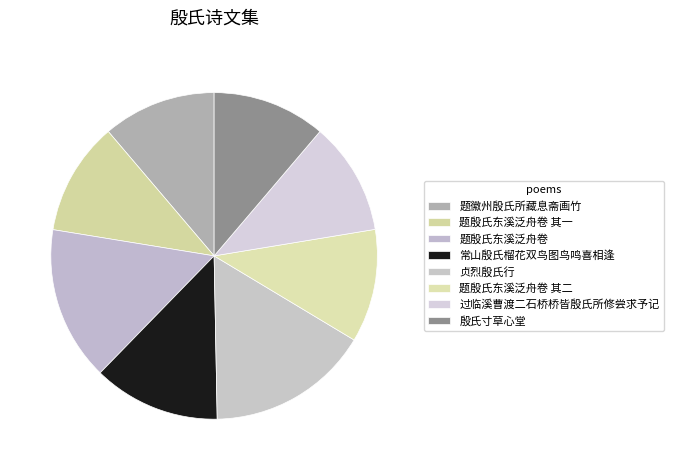

Count the number of slices in the pie.

8